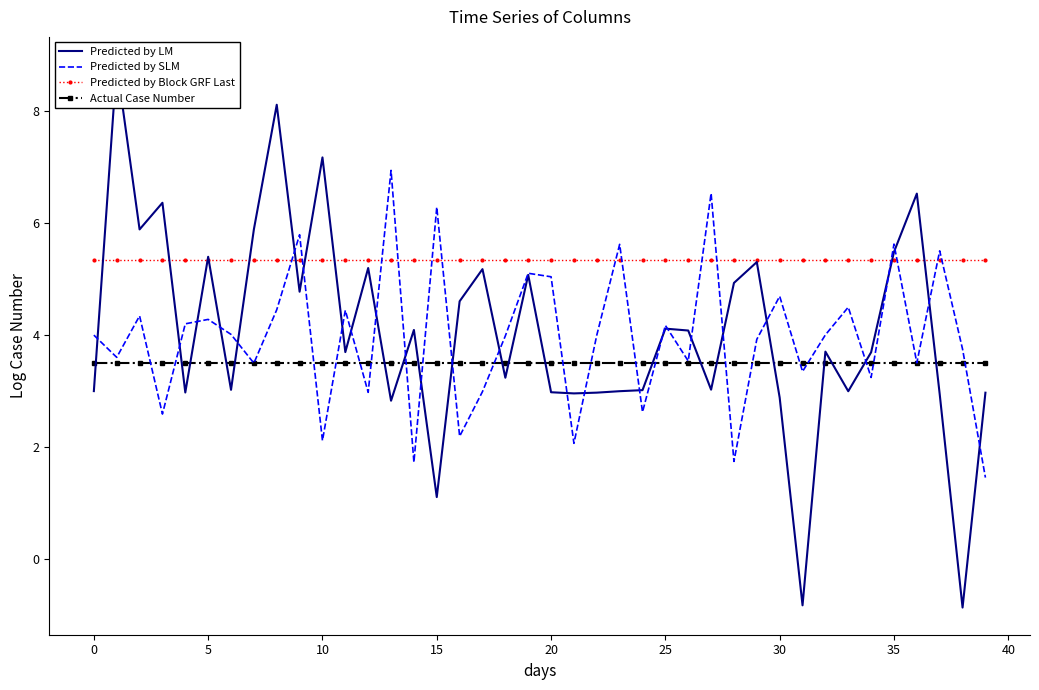

Which series has the largest range (max minus min)?

Predicted by LM